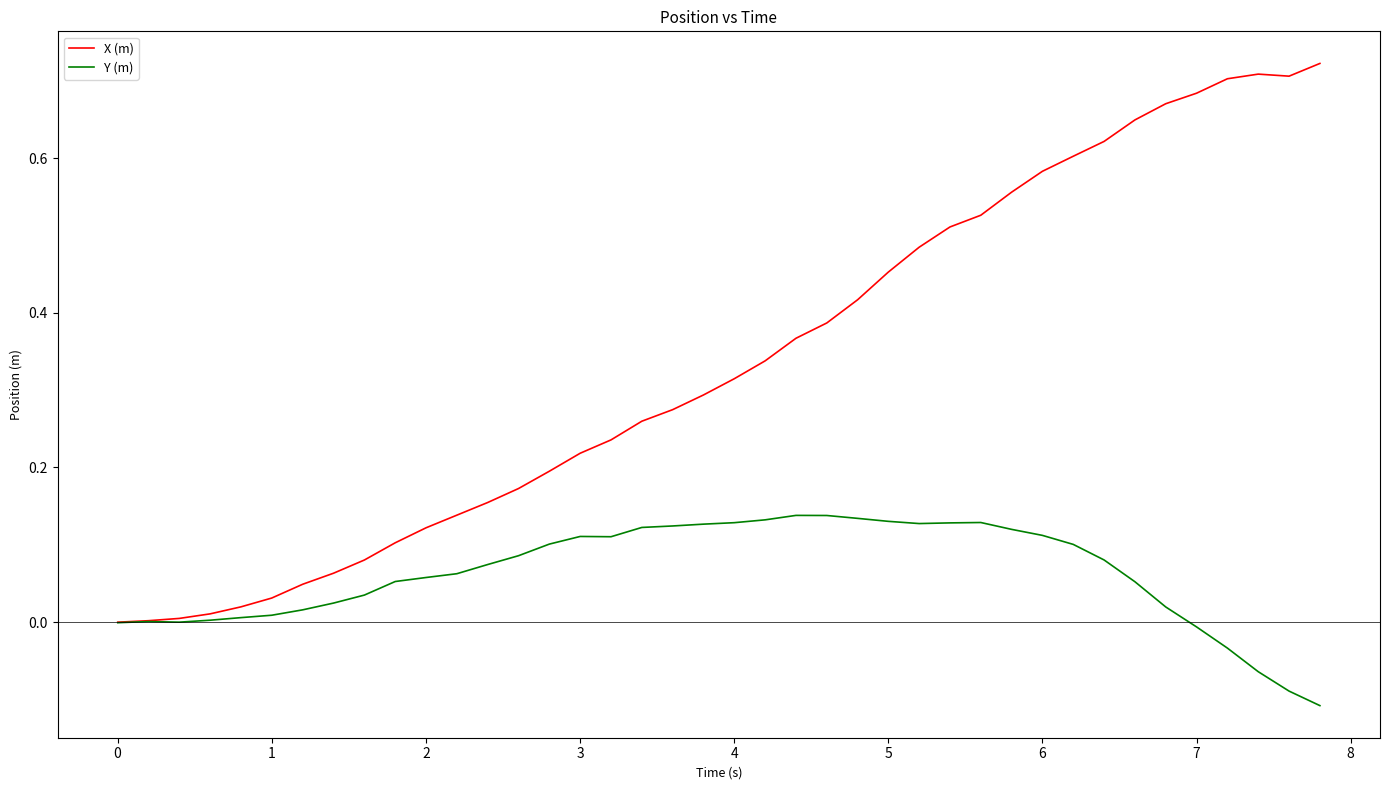

Which series has the largest total across all categories?

X (m)